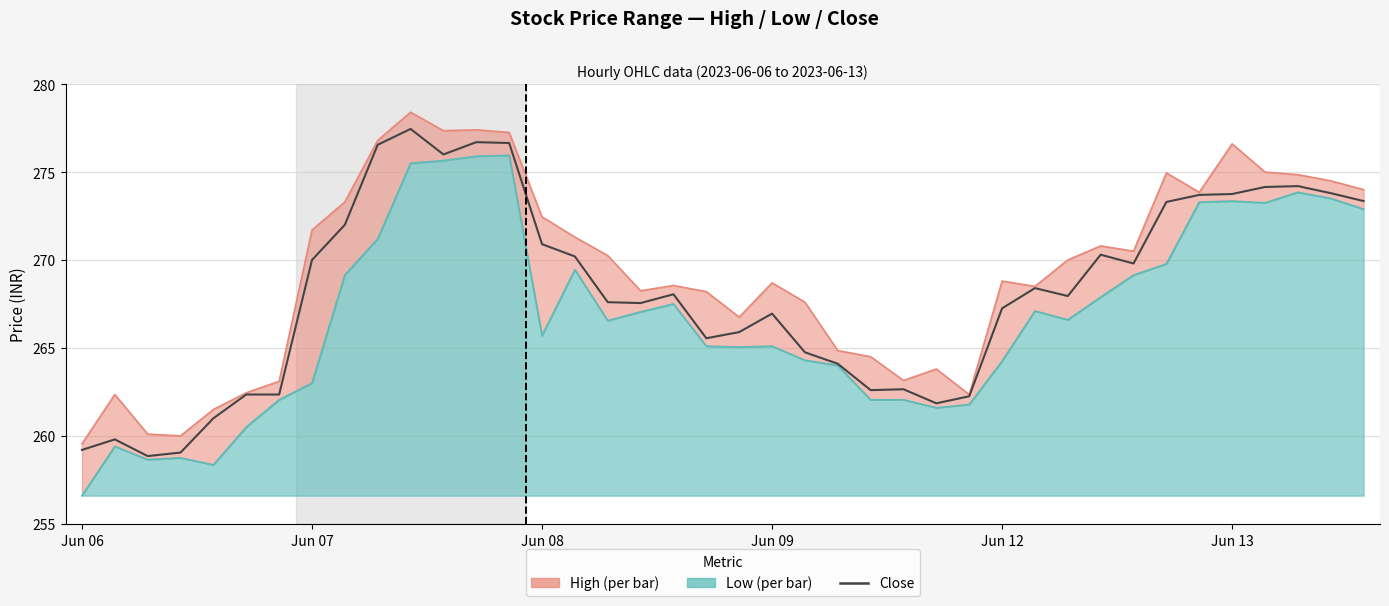

What are all the series names shown in the legend?

Close, High, Low